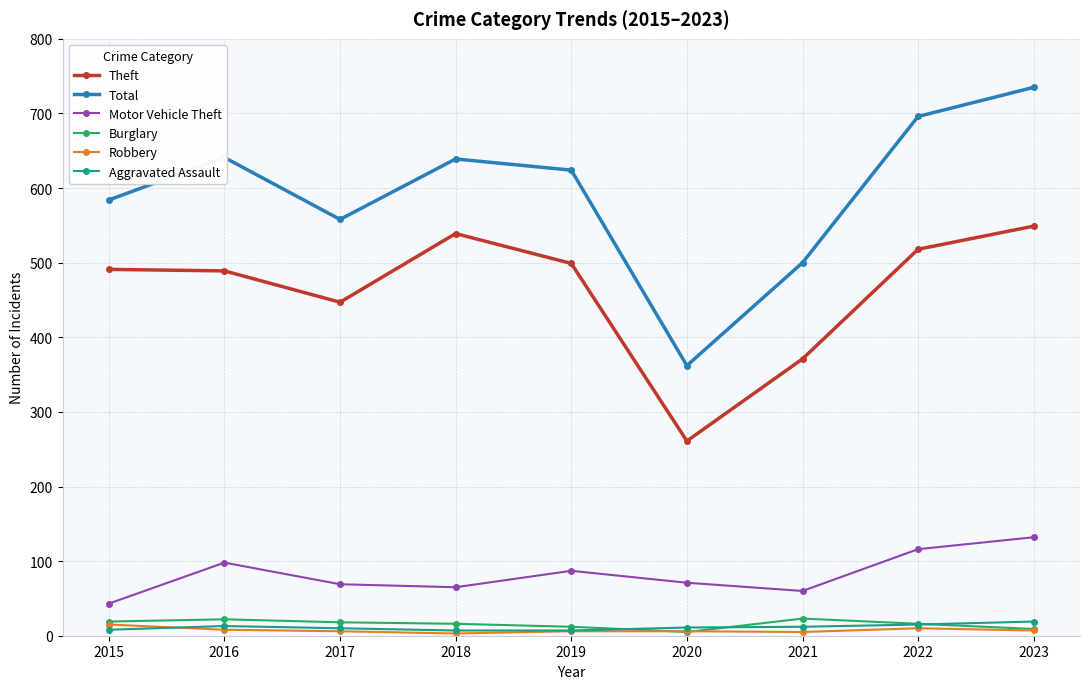

What is the greatest value displayed?

735